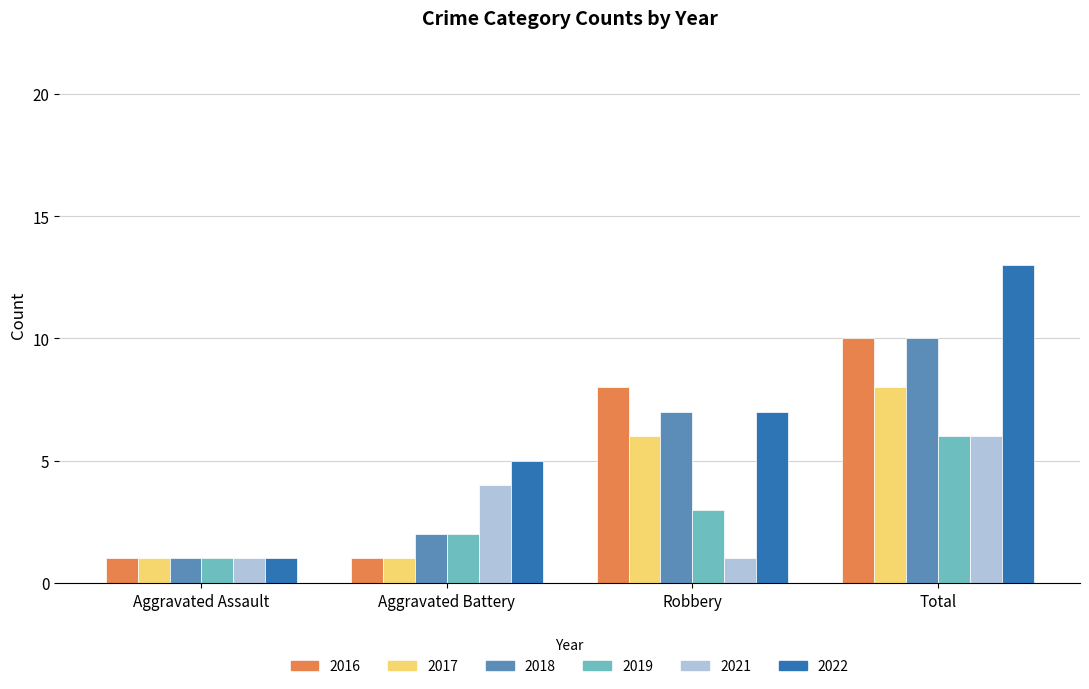

Reading left to right, transcribe all the data shown in this chart.

2016: 1	1	8	10
2017: 1	1	6	8
2018: 1	2	7	10
2019: 1	2	3	6
2021: 1	4	1	6
2022: 1	5	7	13